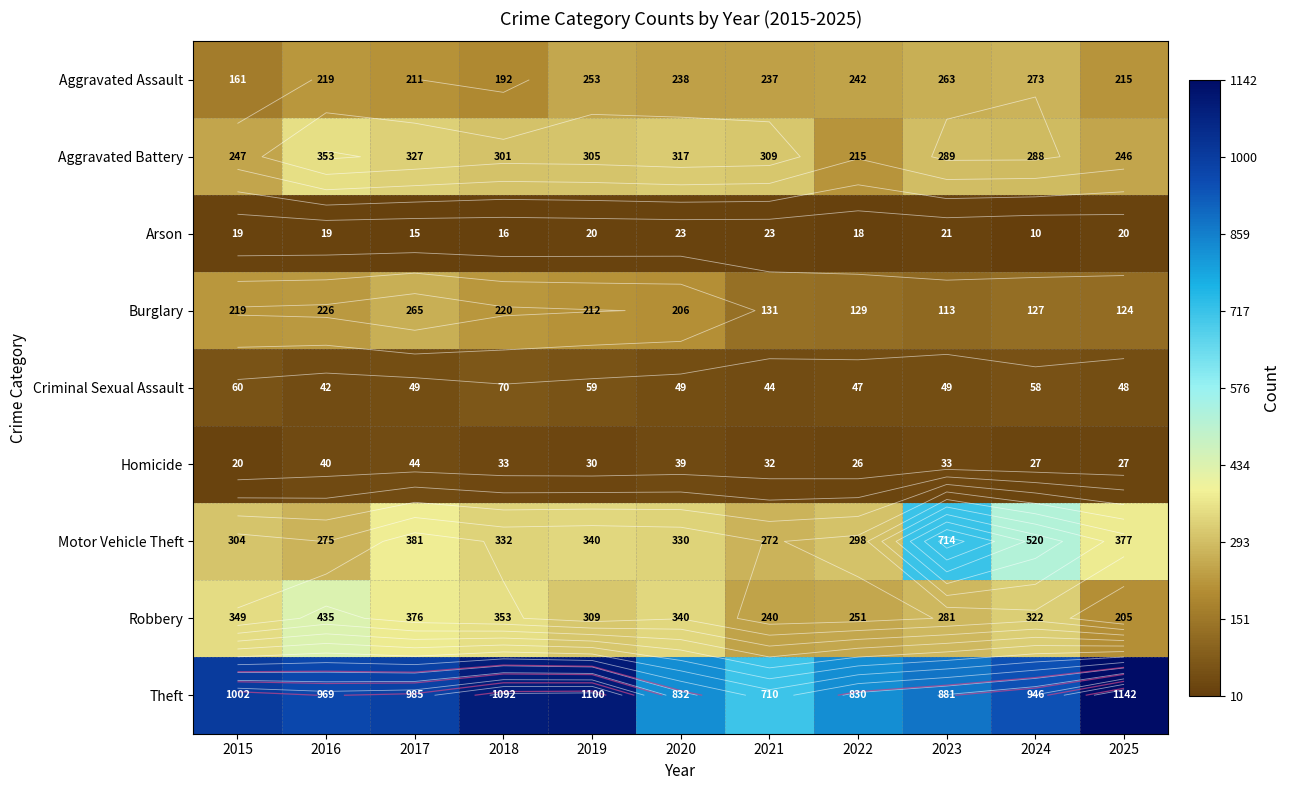

The value of Motor Vehicle Theft at 2020 is 330. True or false?

True